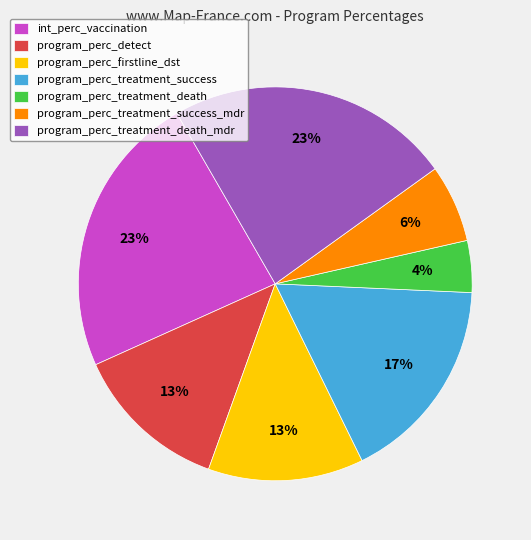

Between program_perc_treatment_success and program_perc_treatment_death_mdr, which is larger?

program_perc_treatment_death_mdr